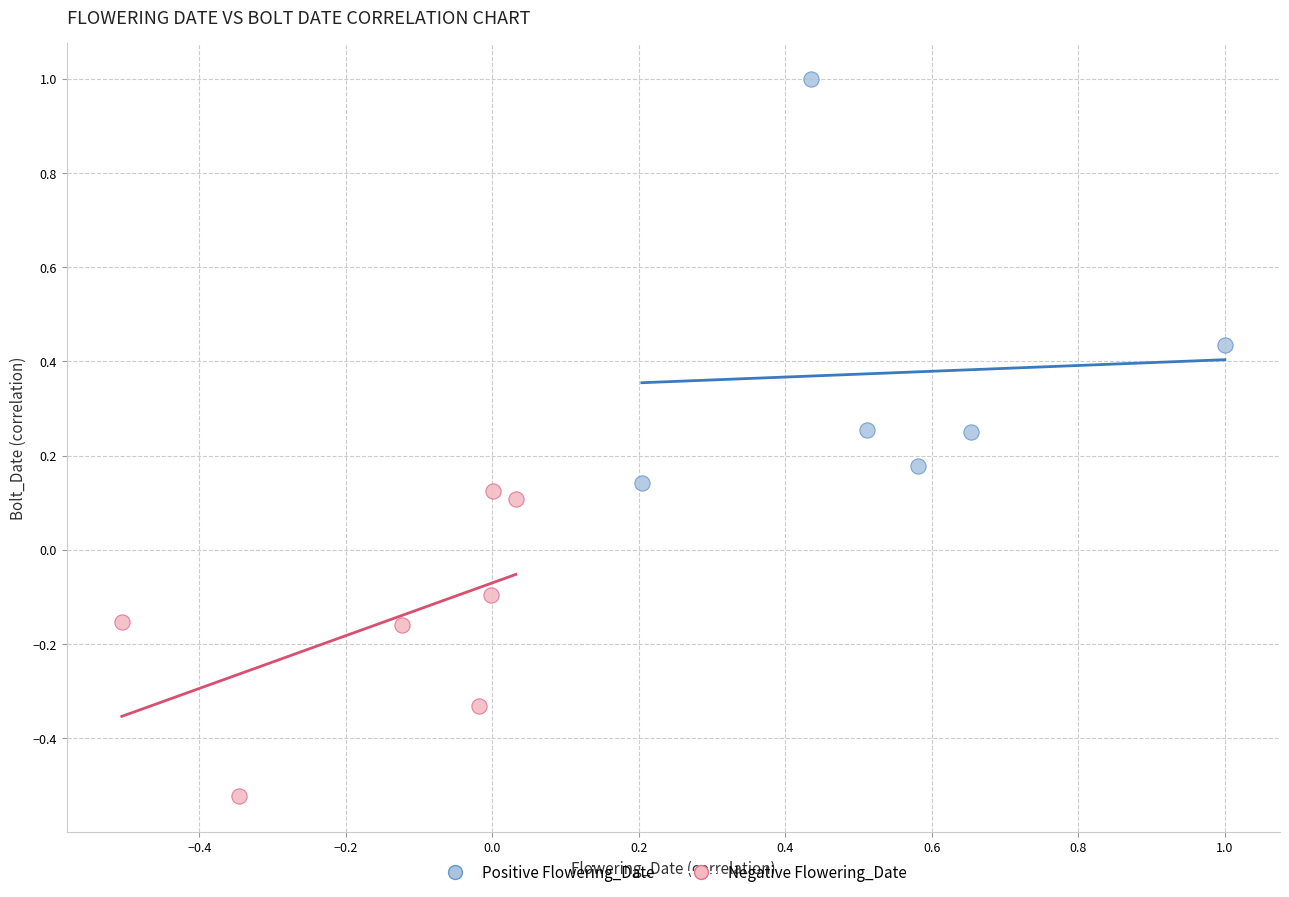

Which series contains the lowest Y value?

Negative Flowering_Date